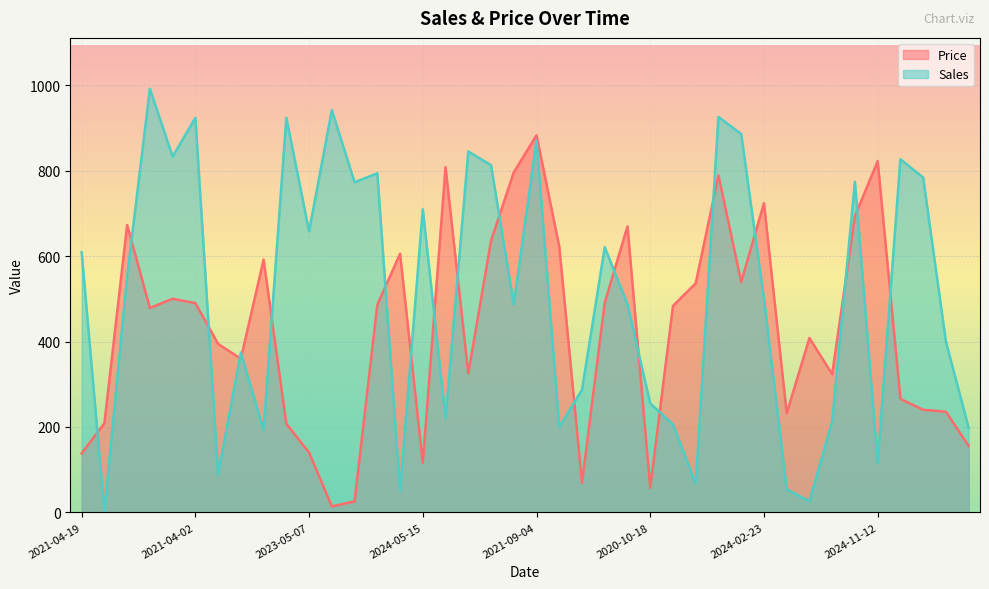

What is the value of the Sales point at the 19th from the left?

813.0